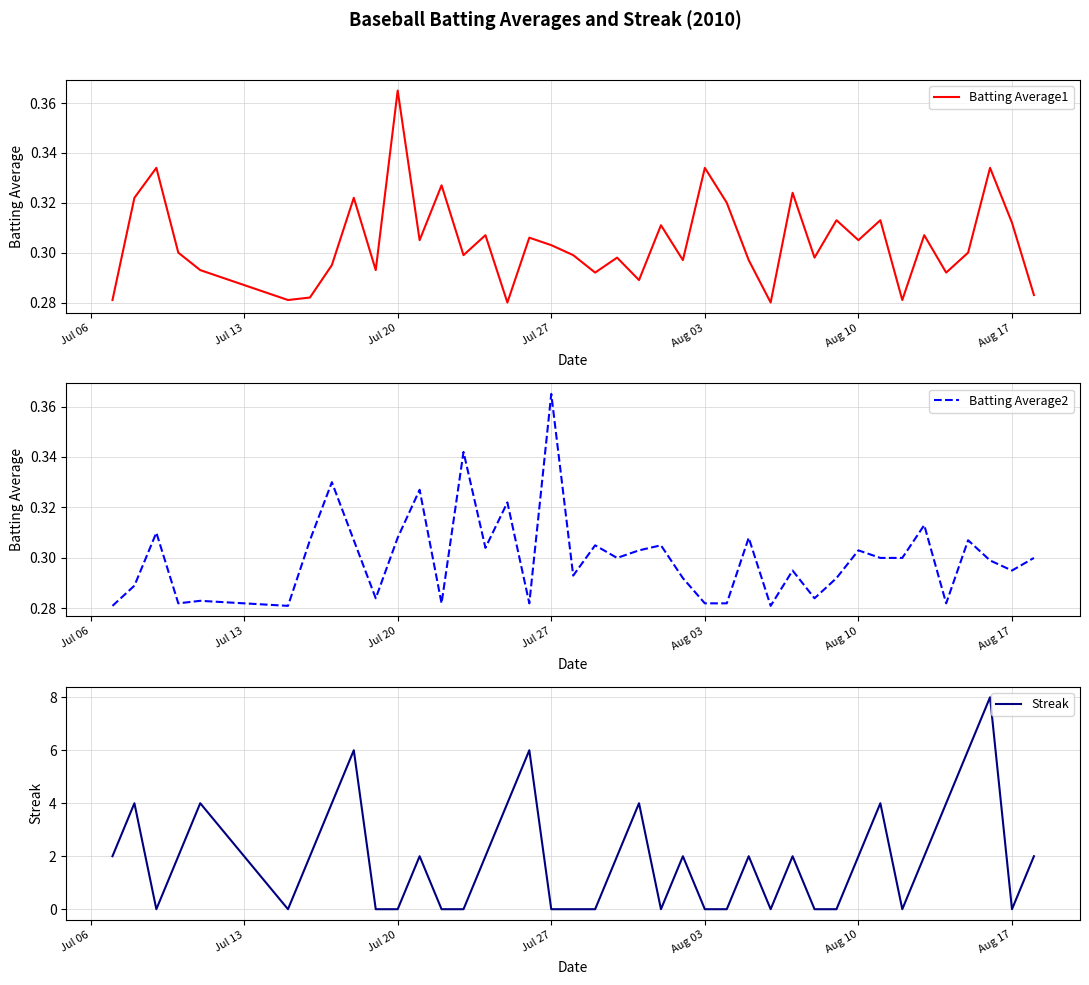

At which label does Batting Average1 reach its peak?

Jul 20